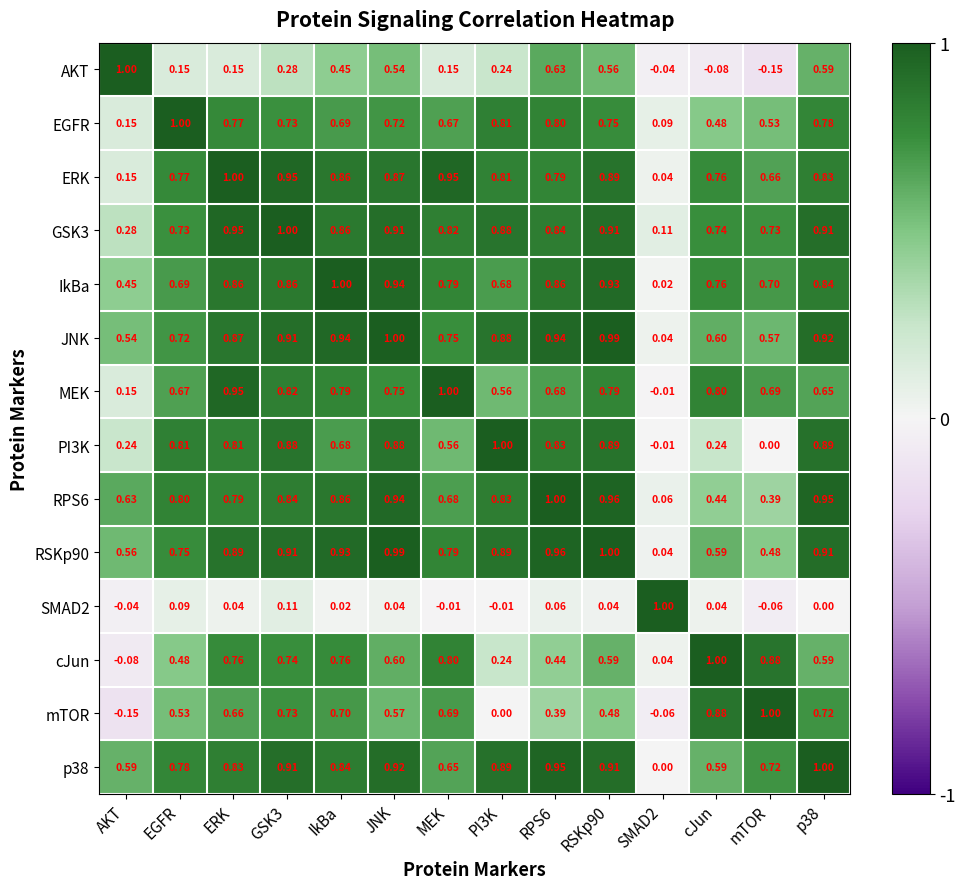

At which label does MEK first exceed 0?

AKT